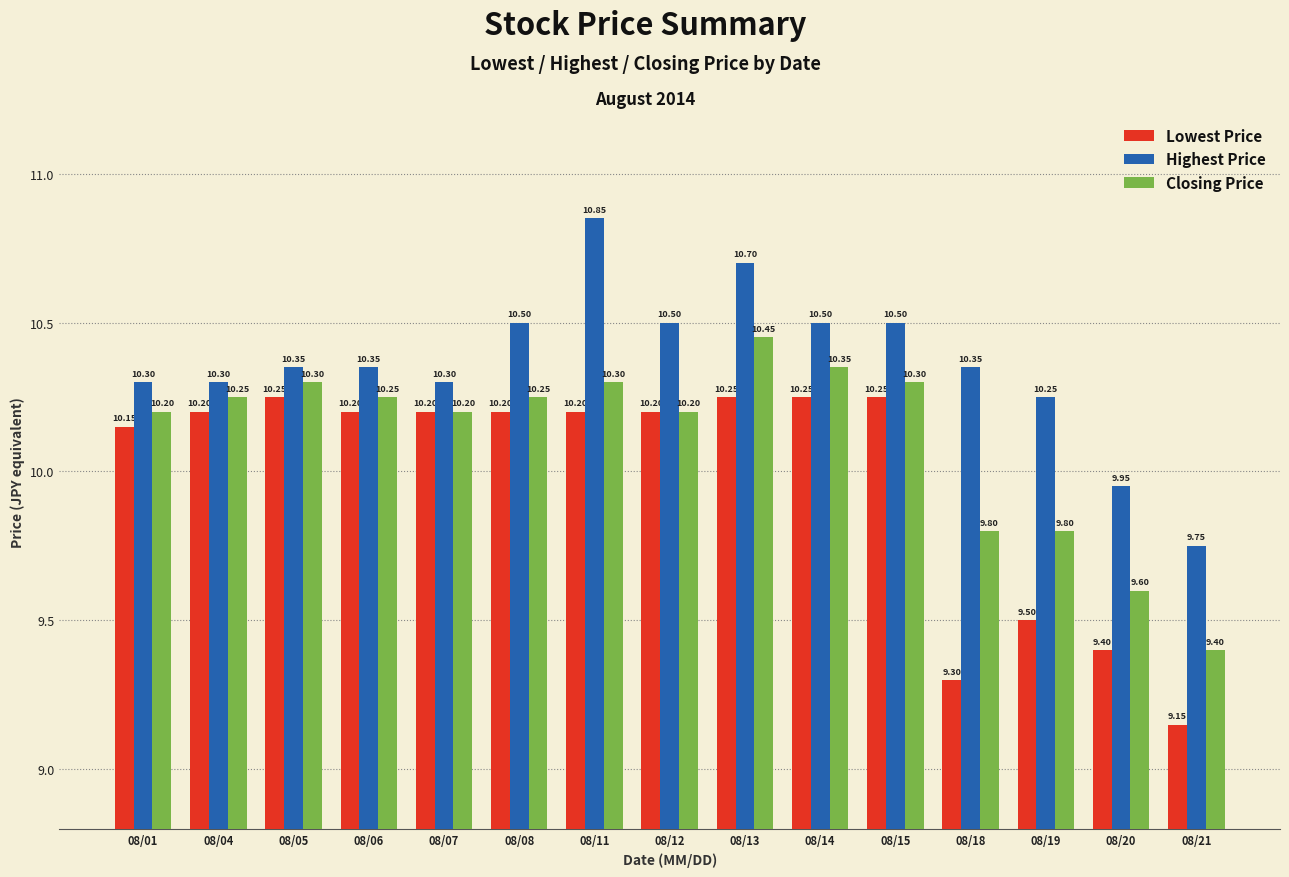

List the series in order of their peak value, lowest first.

Lowest Price, Closing Price, Highest Price